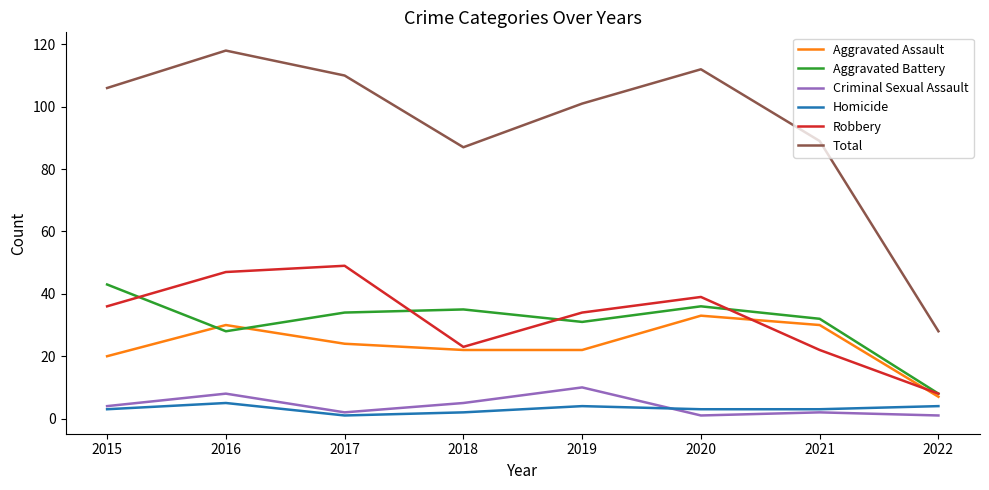

Which series has the largest total across all categories?

Total